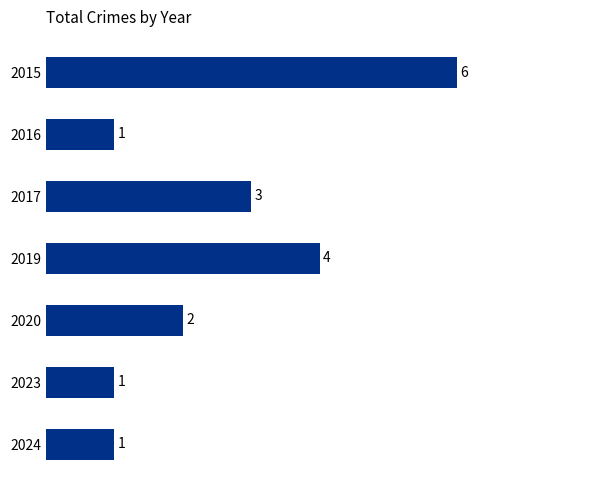

How many distinct data groups are displayed?

1